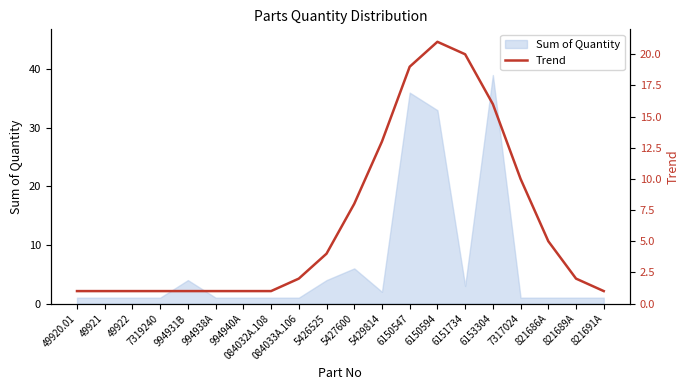

What is the greatest value displayed?

21